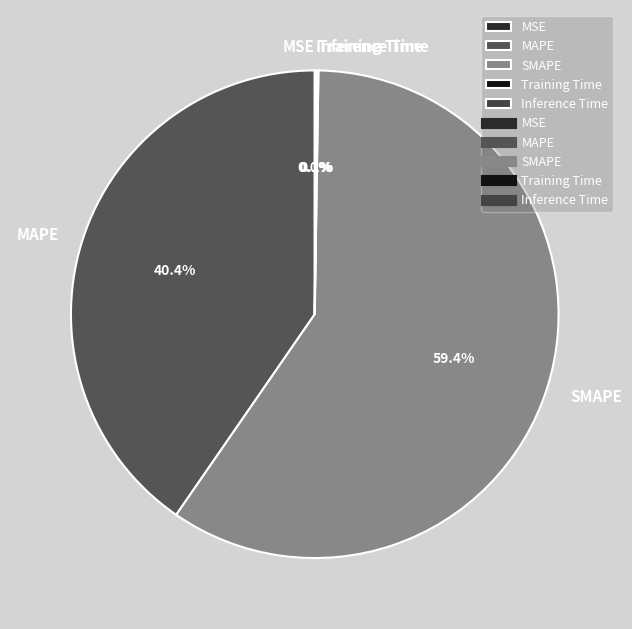

What is the majority slice?

SMAPE